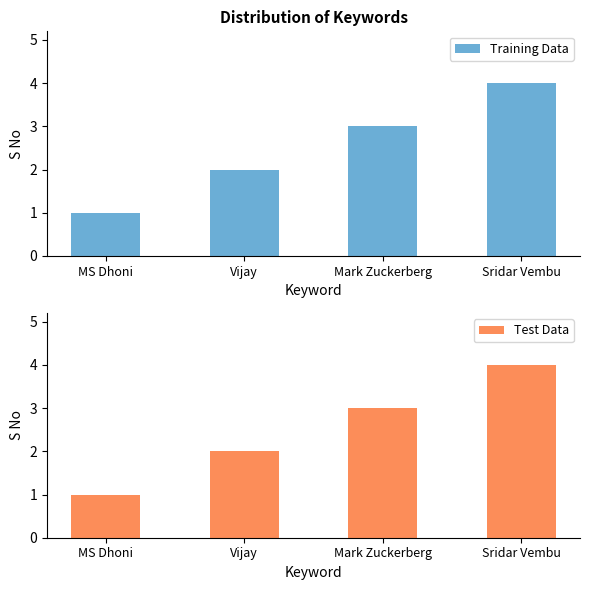

Reading left to right, transcribe all the data shown in this chart.

Training Data: MS Dhoni=1	Vijay=2	Mark Zuckerberg=3	Sridar Vembu=4
Test Data: MS Dhoni=1	Vijay=2	Mark Zuckerberg=3	Sridar Vembu=4